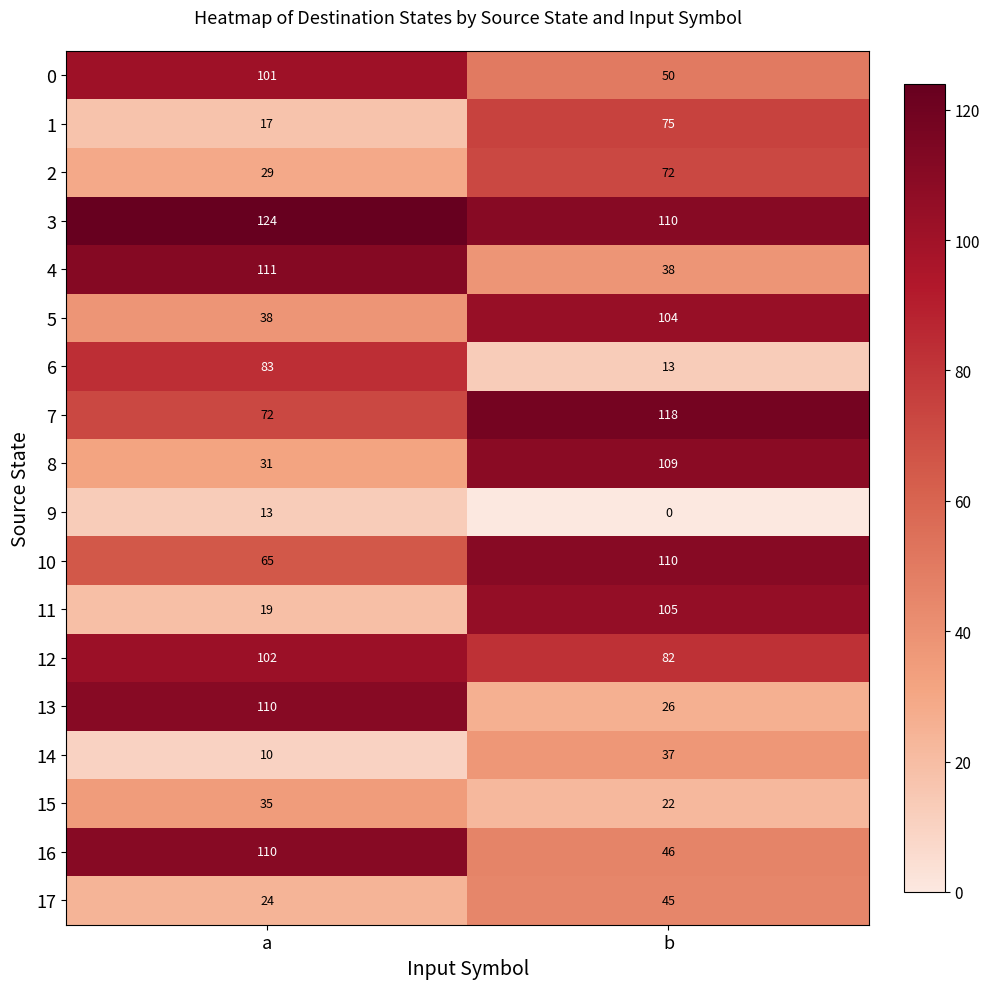

At which label is 2 closest to 50?

a